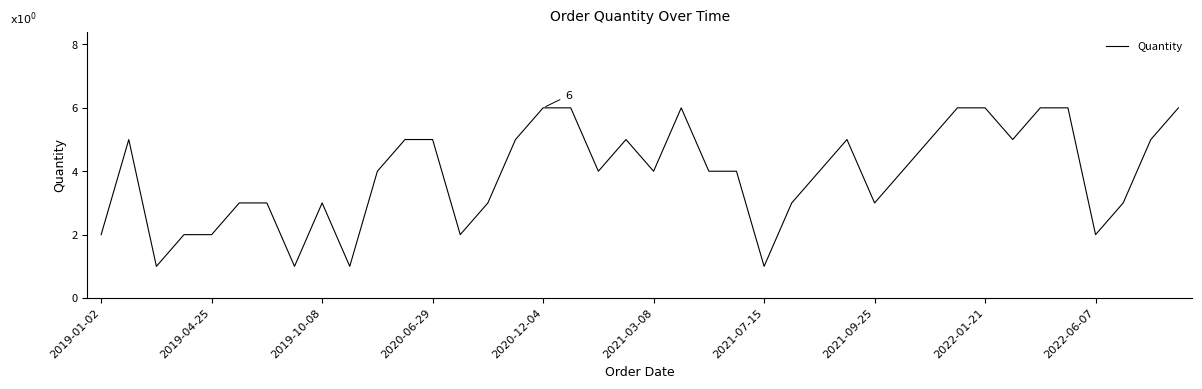

How many lines are shown in the chart?

1